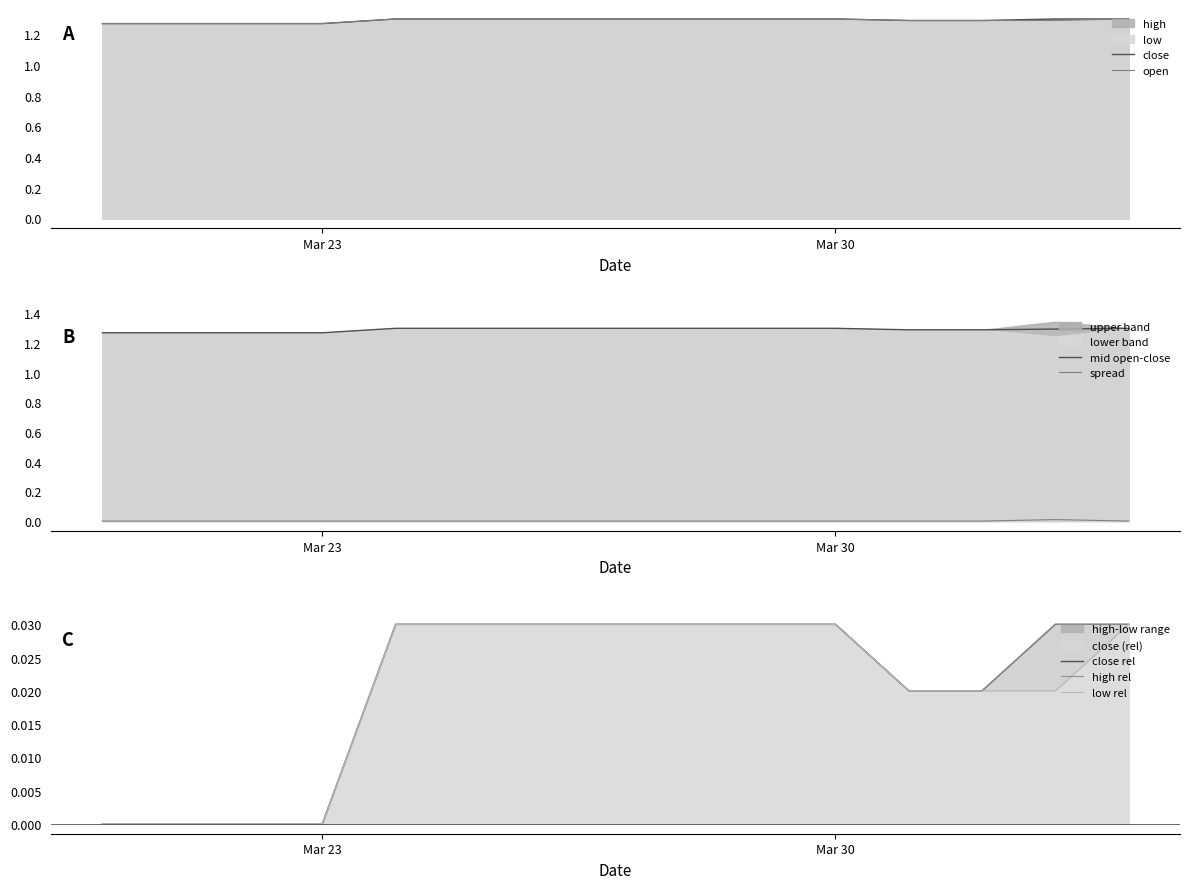

Which has a higher value, 2020-04-02 or 2020-03-27?

2020-03-27